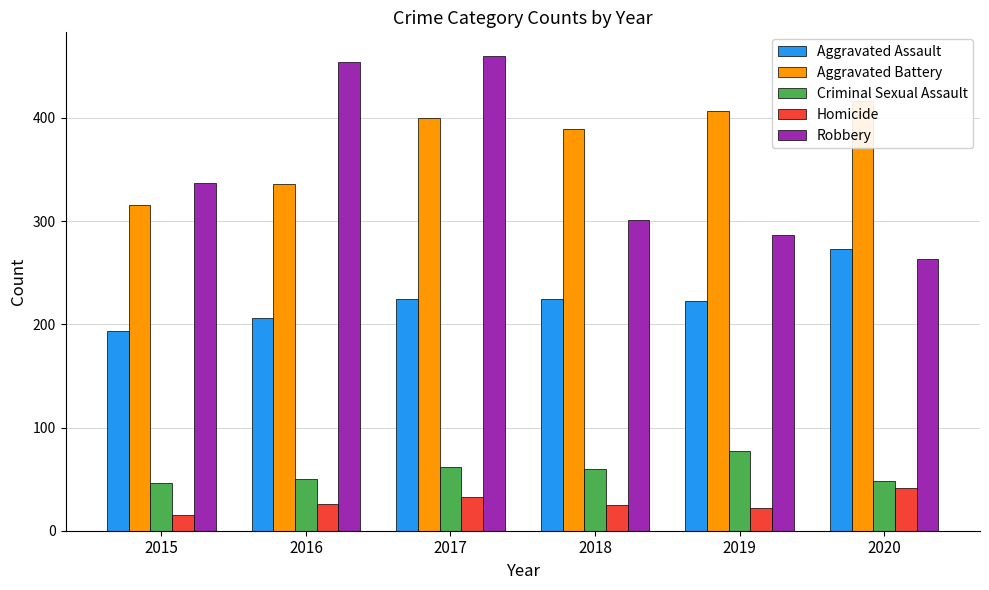

At which category does the chart reach its minimum across all series?

2015